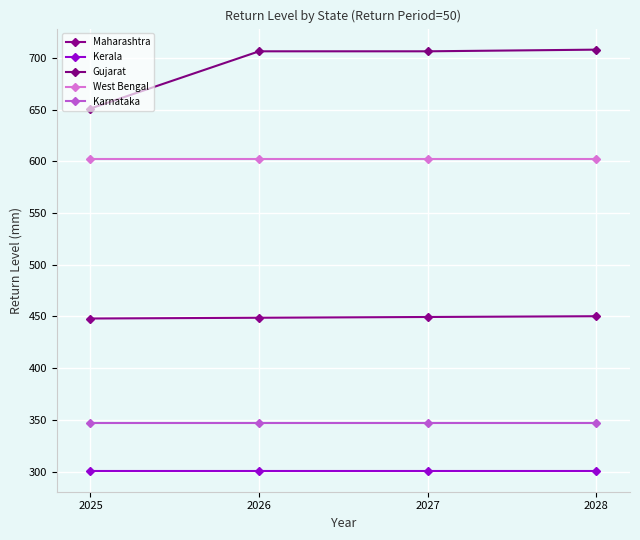

True or false: Gujarat and Maharashtra cross at least once.

False